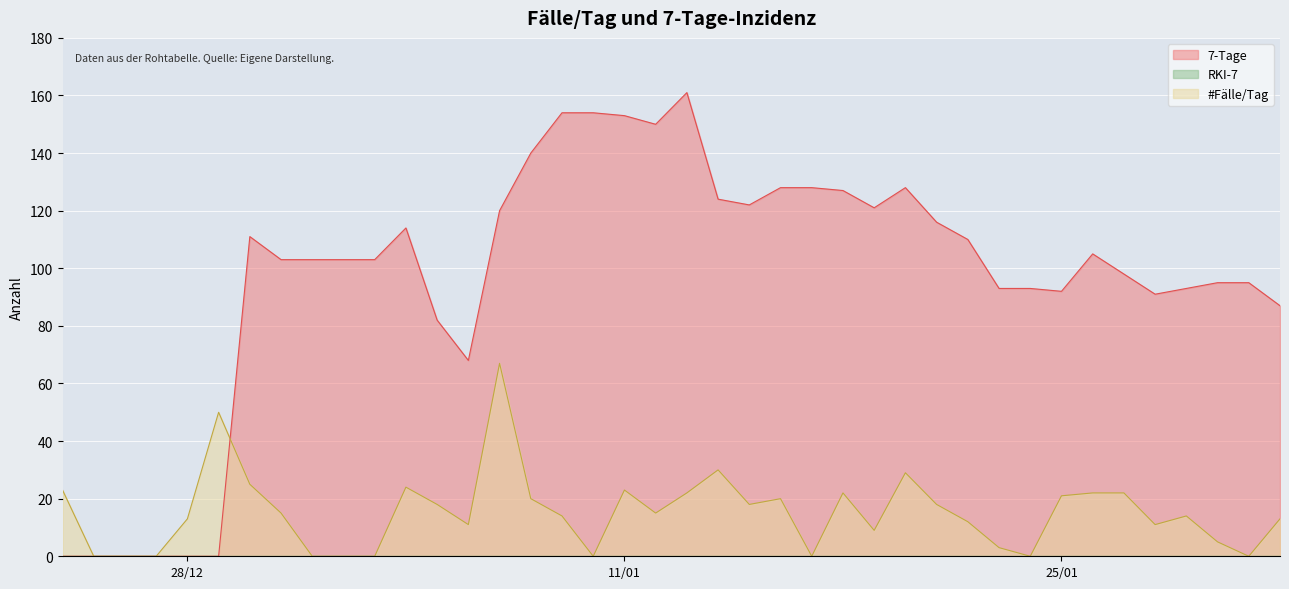

How many lines are shown in the chart?

3